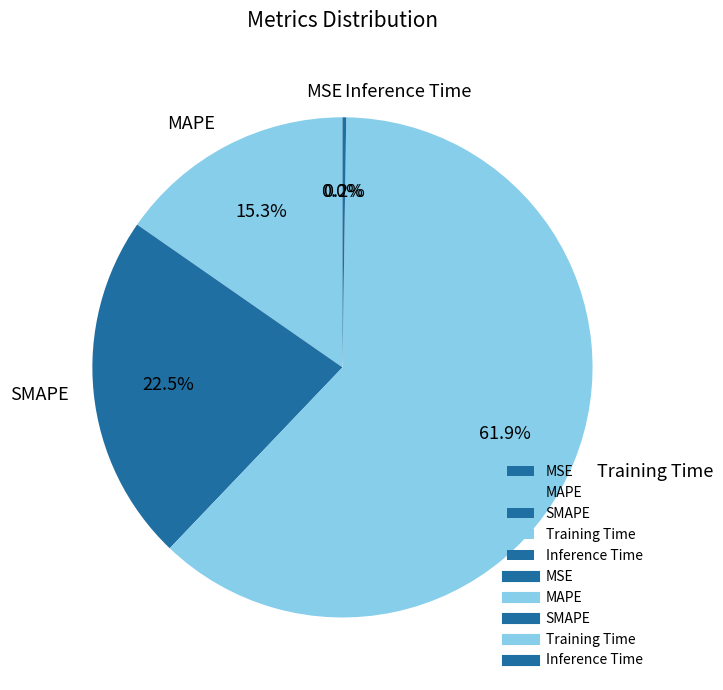

Approximately how many times larger is the value at SMAPE compared to Training Time?

0.4